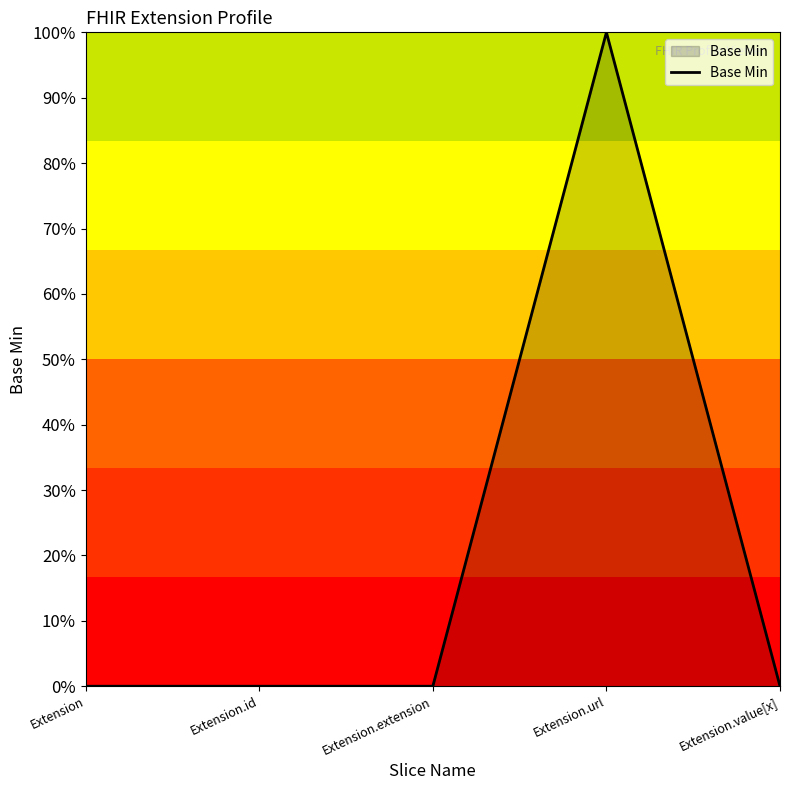

At which label is the value closest to 0?

Extension